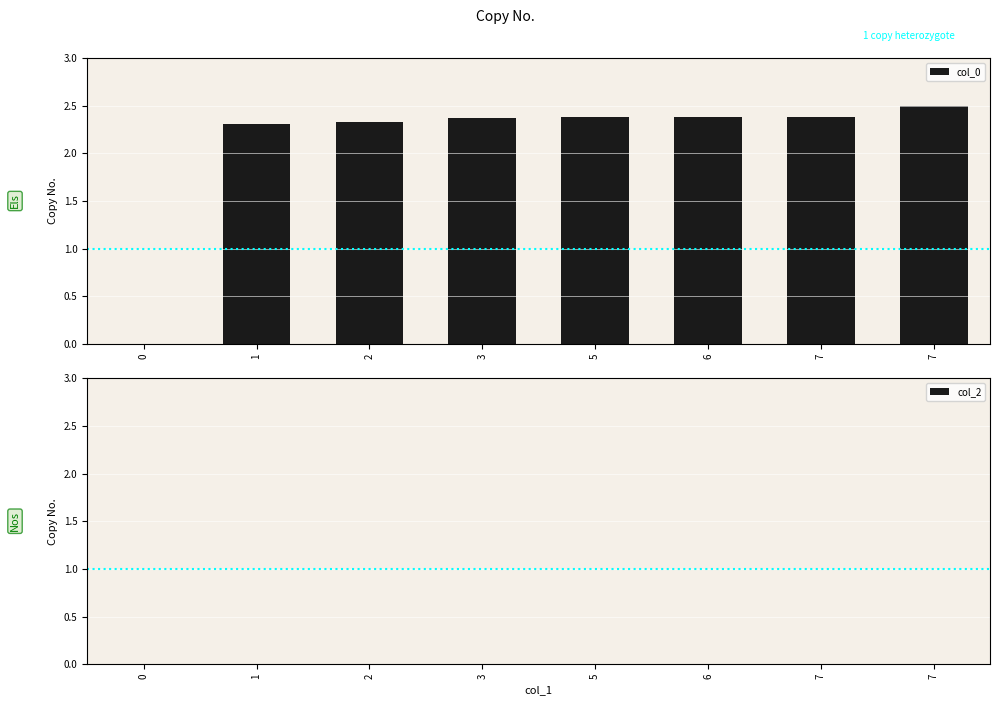

Count the number of categories in the chart.

8